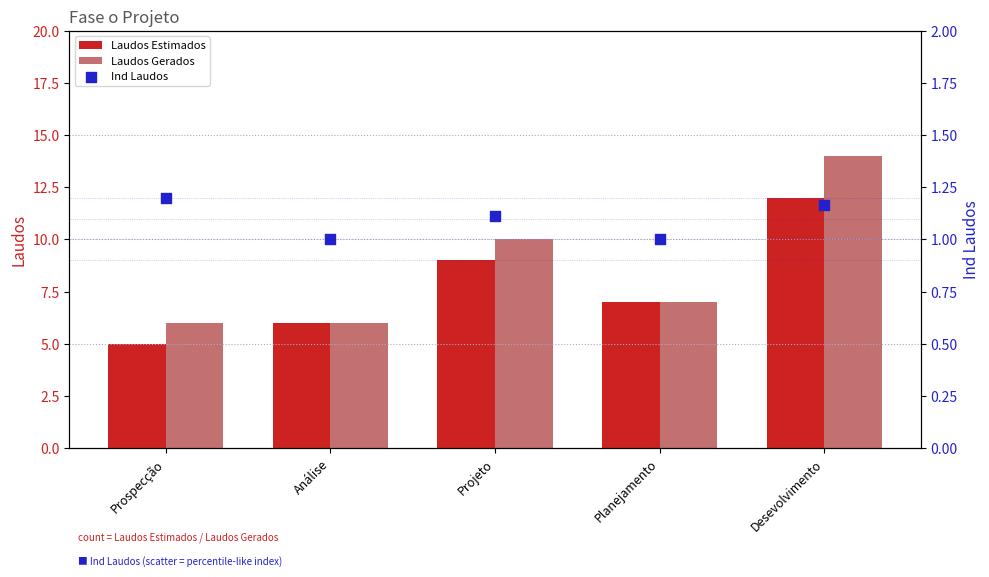

Which series has the largest Y range (max minus min)?

Laudos Gerados